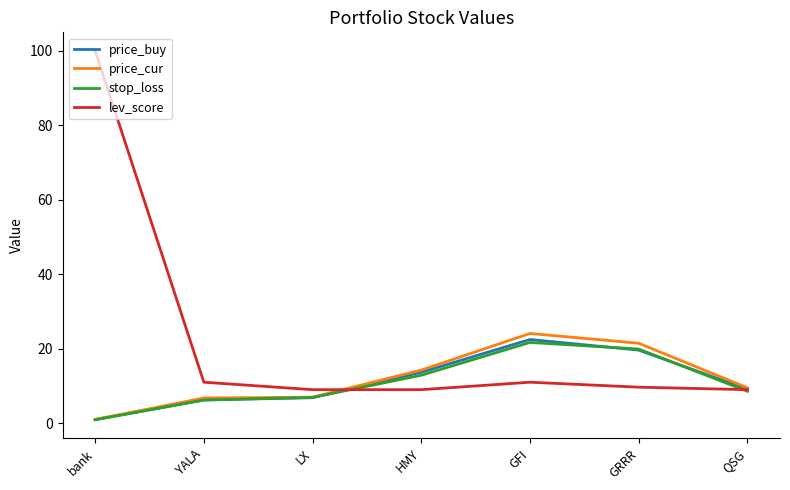

What position from the left is HMY?

4